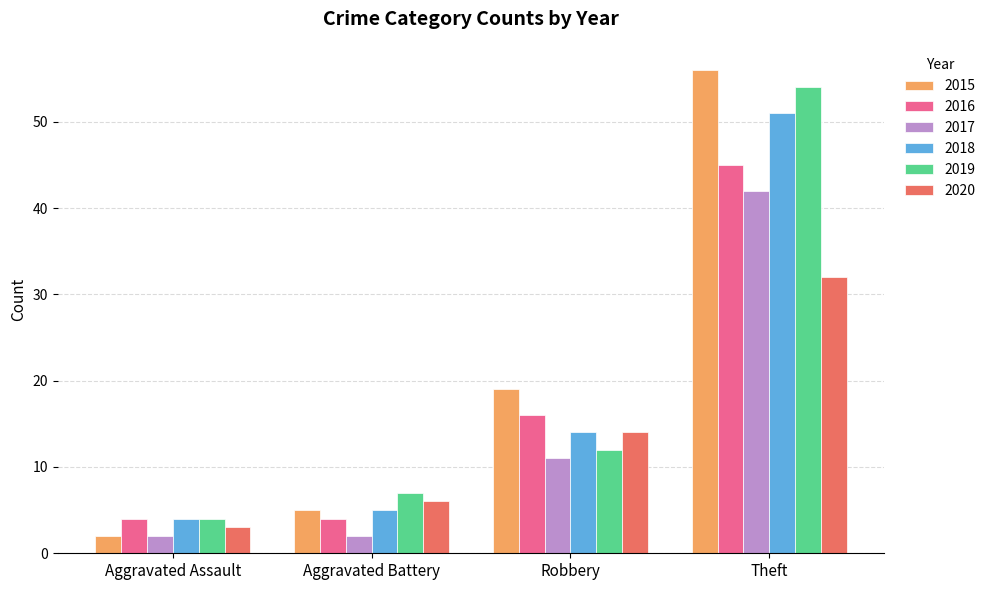

The 2018 series shows 5 at Aggravated Battery. True or false?

True